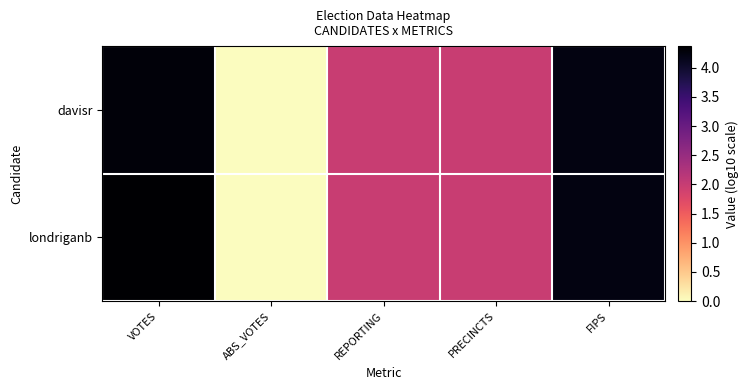

What is the total value across all series at VOTES?

8.7